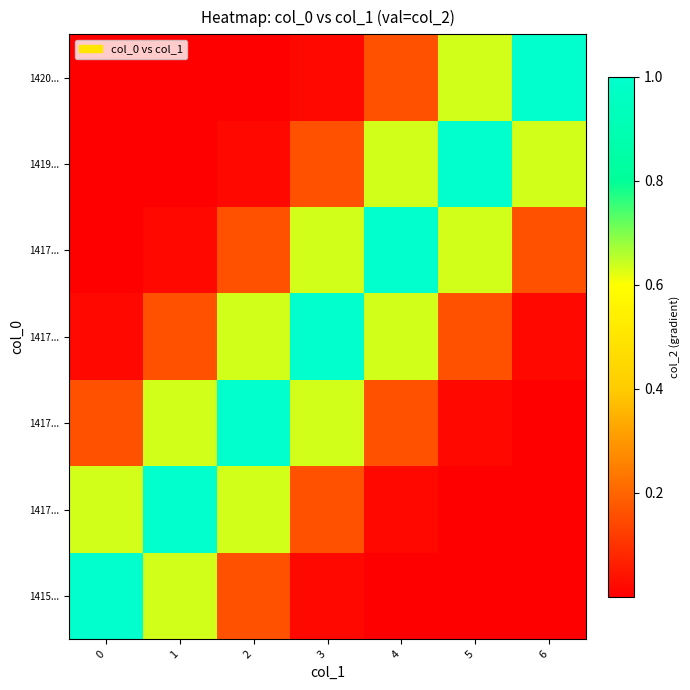

At how many categories does at least one series exceed 0?

7